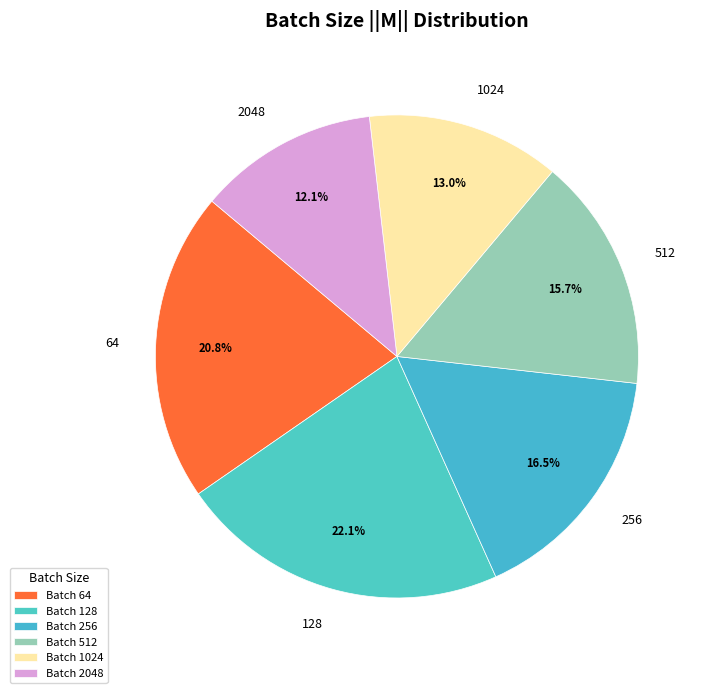

Which slice is the largest?

Batch 128